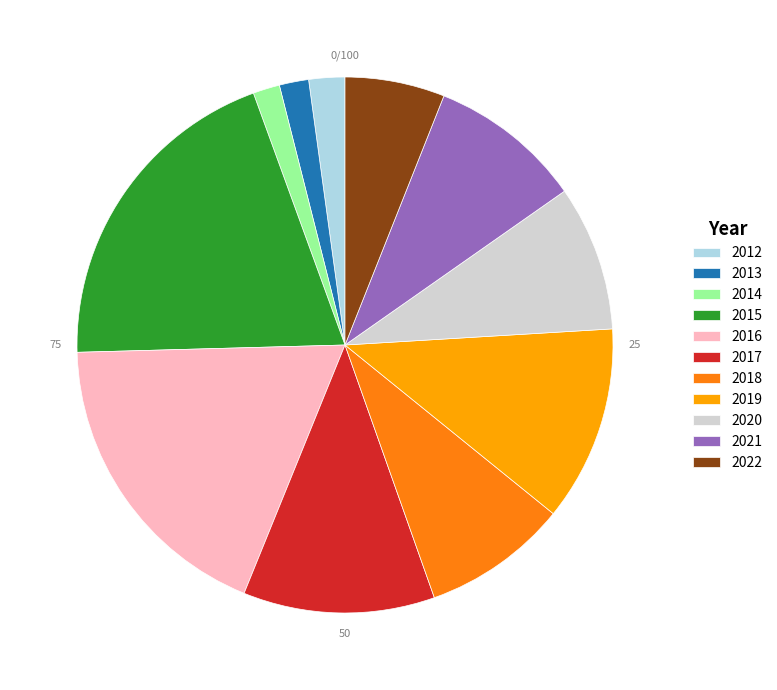

Which slice is the largest?

2015